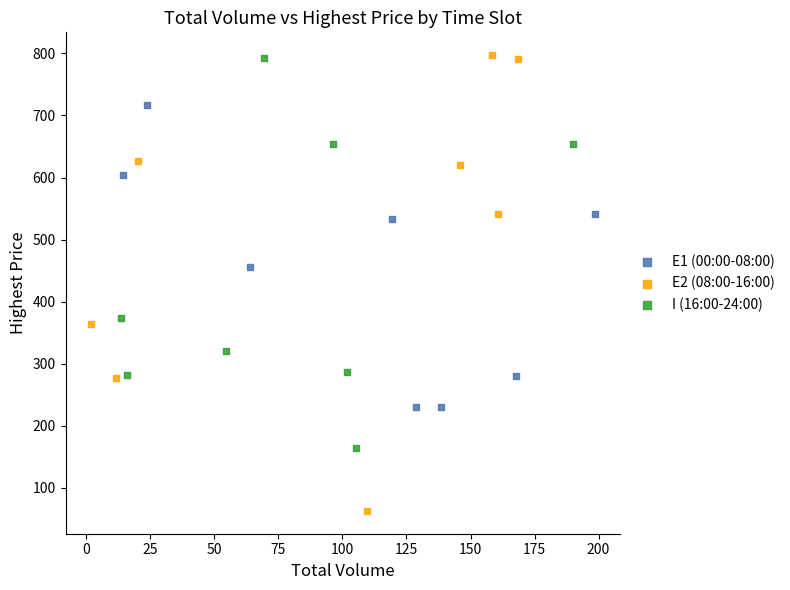

Which series has the widest spread of Y values?

E2 (08:00-16:00)